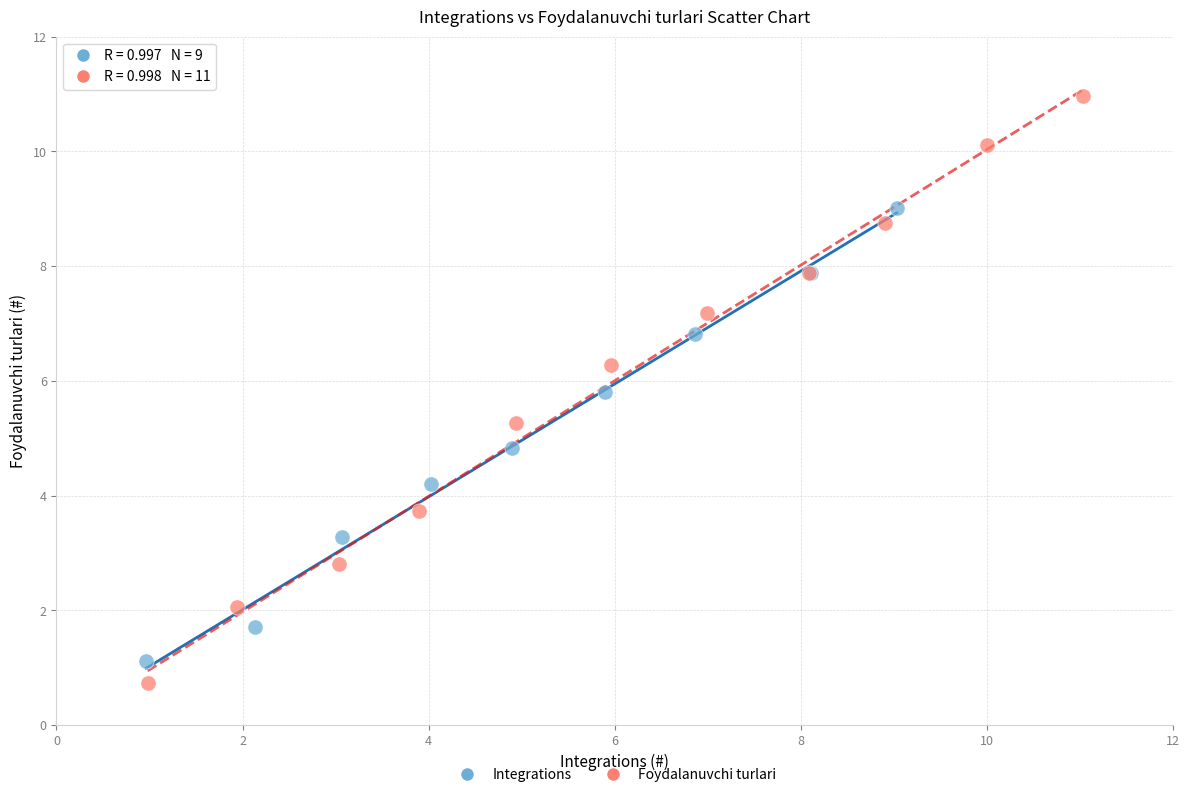

Which series has the largest Y range (max minus min)?

Foydalanuvchi turlari